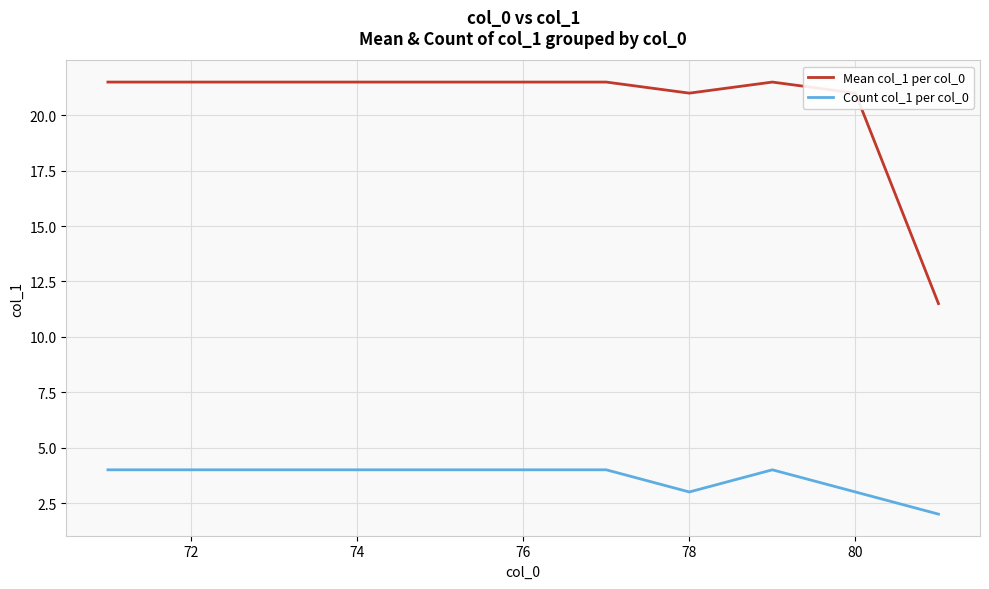

Which series has the largest total across all categories?

Mean col_1 per col_0